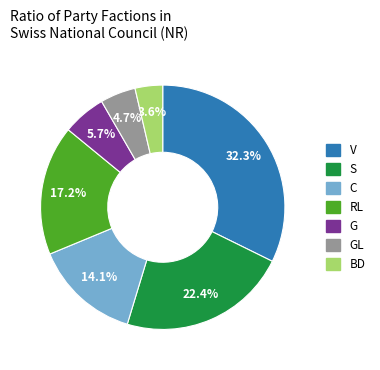

Is there a majority slice in this chart?

No